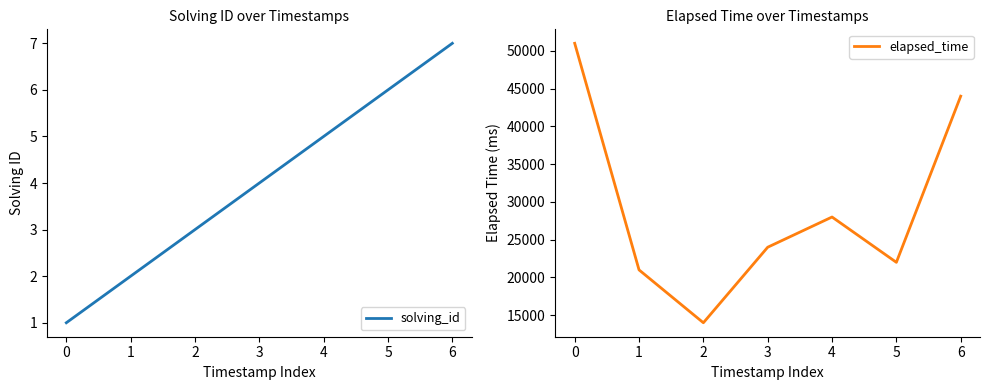

Does the chart display data point markers on the line(s)?

No